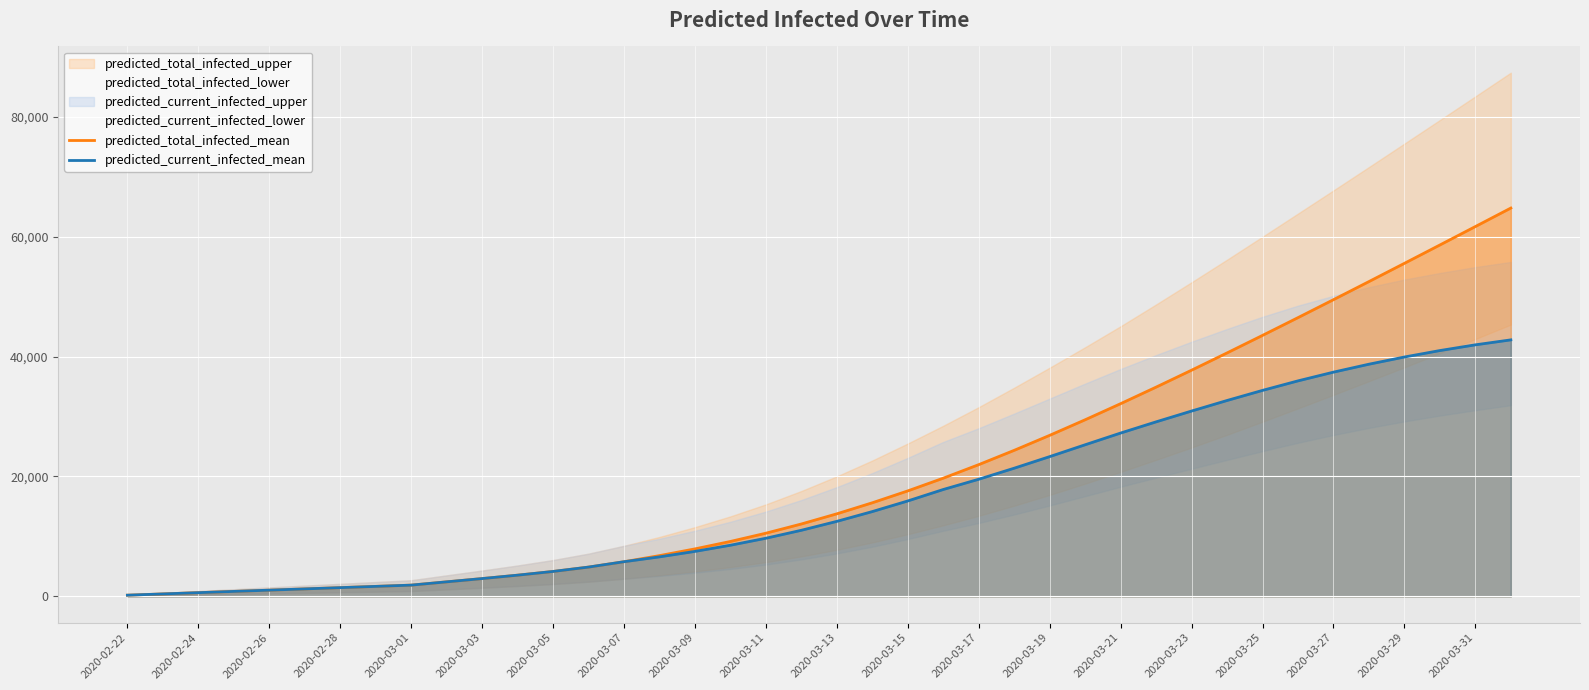

What is the maximum value for predicted_current_infected_mean?

42778